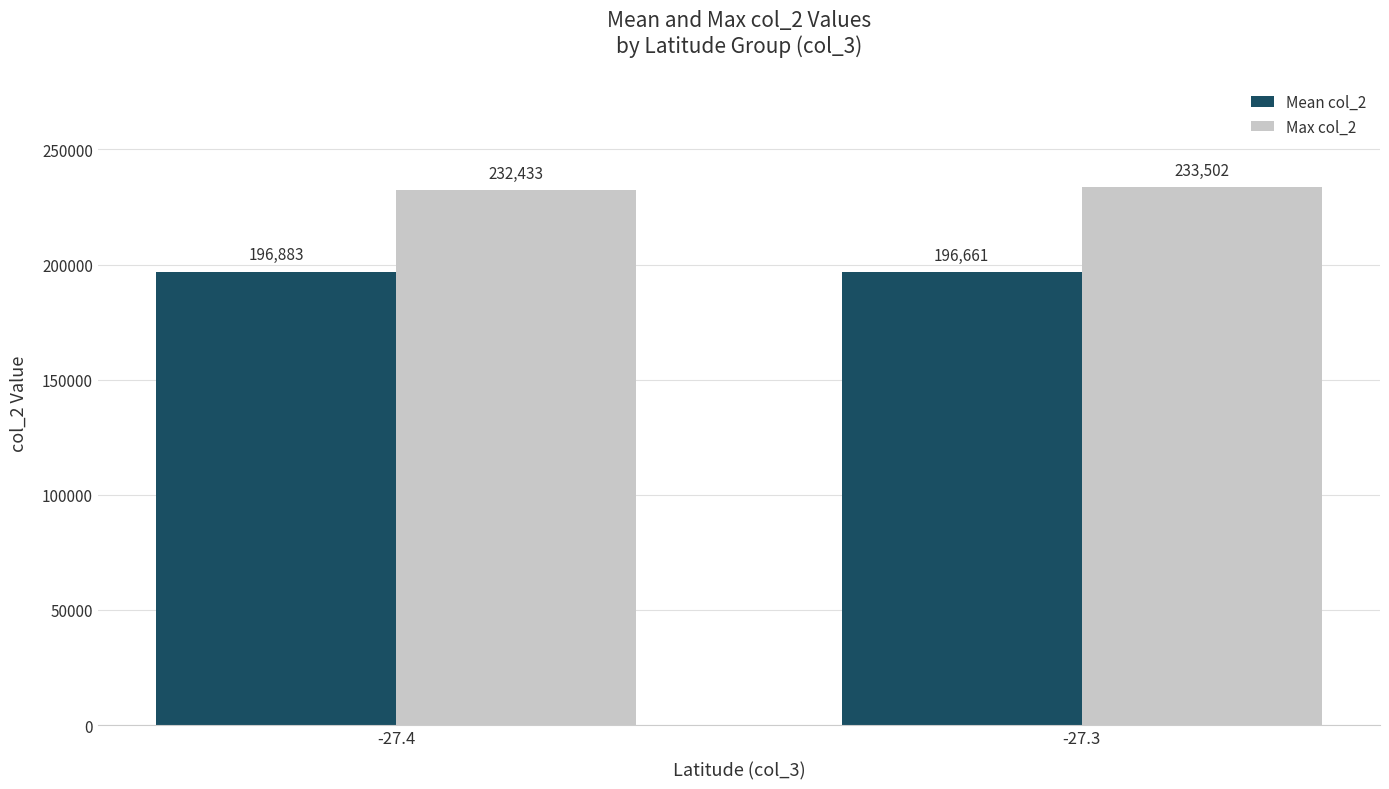

What is the spread (max minus min) of values at -27.4?

35550